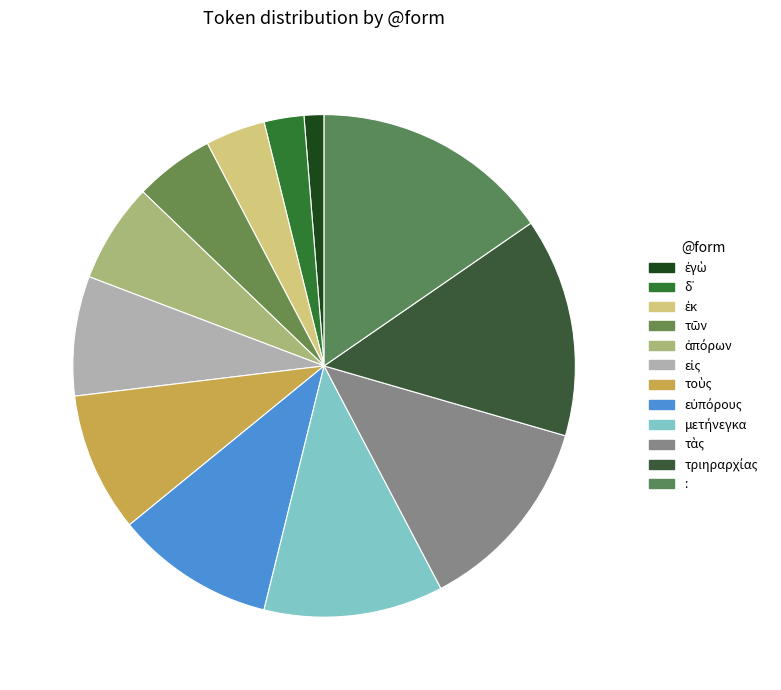

True or false: τὰς accounts for 19% of the total.

False